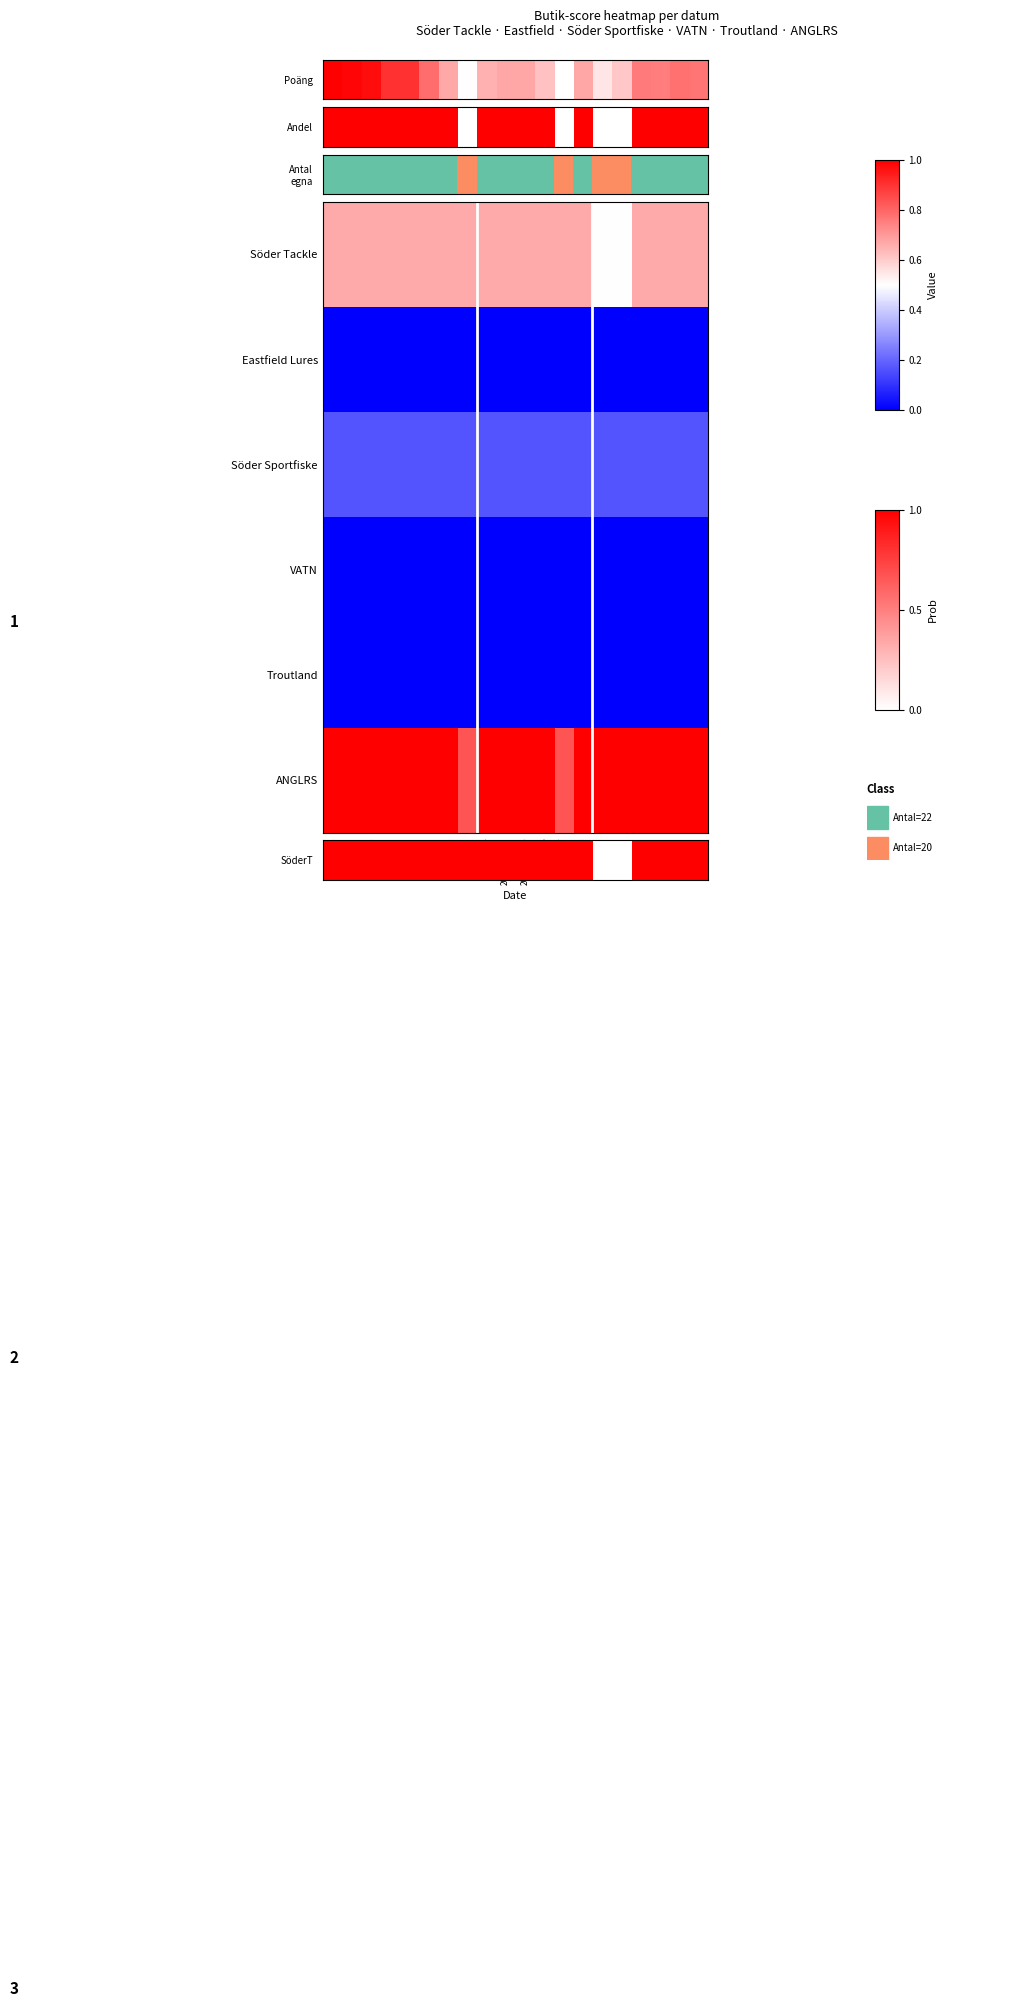

Which series changed the most between 2025-08-18 and 2025-08-27?

ANGLRS